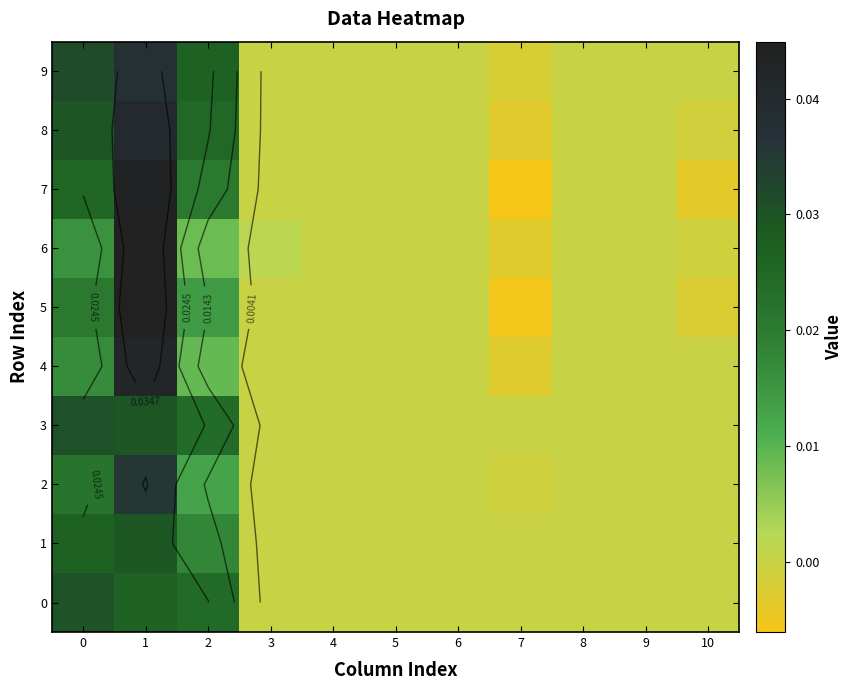

Is the value of 4 at 2 greater than the value of 3 at 2?

No